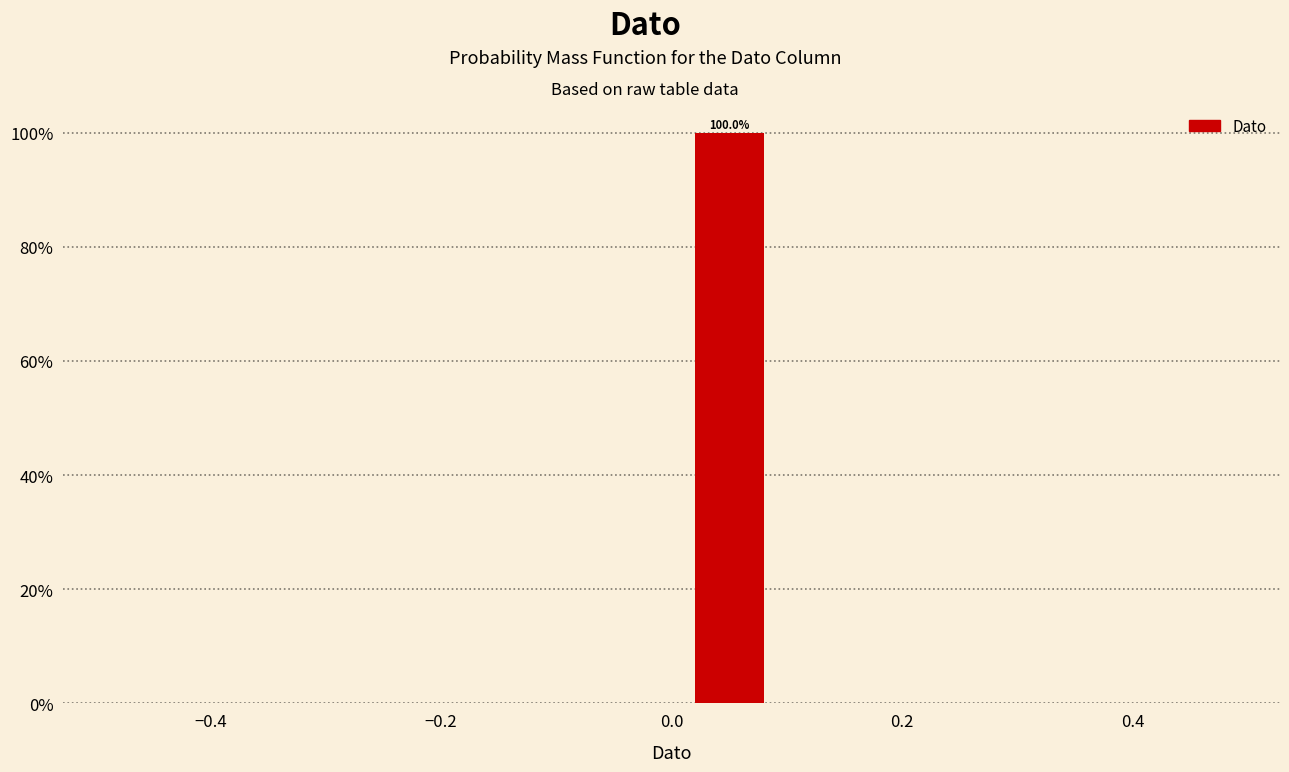

Which range on the x-axis has the tallest bar?

0.0 to 0.1